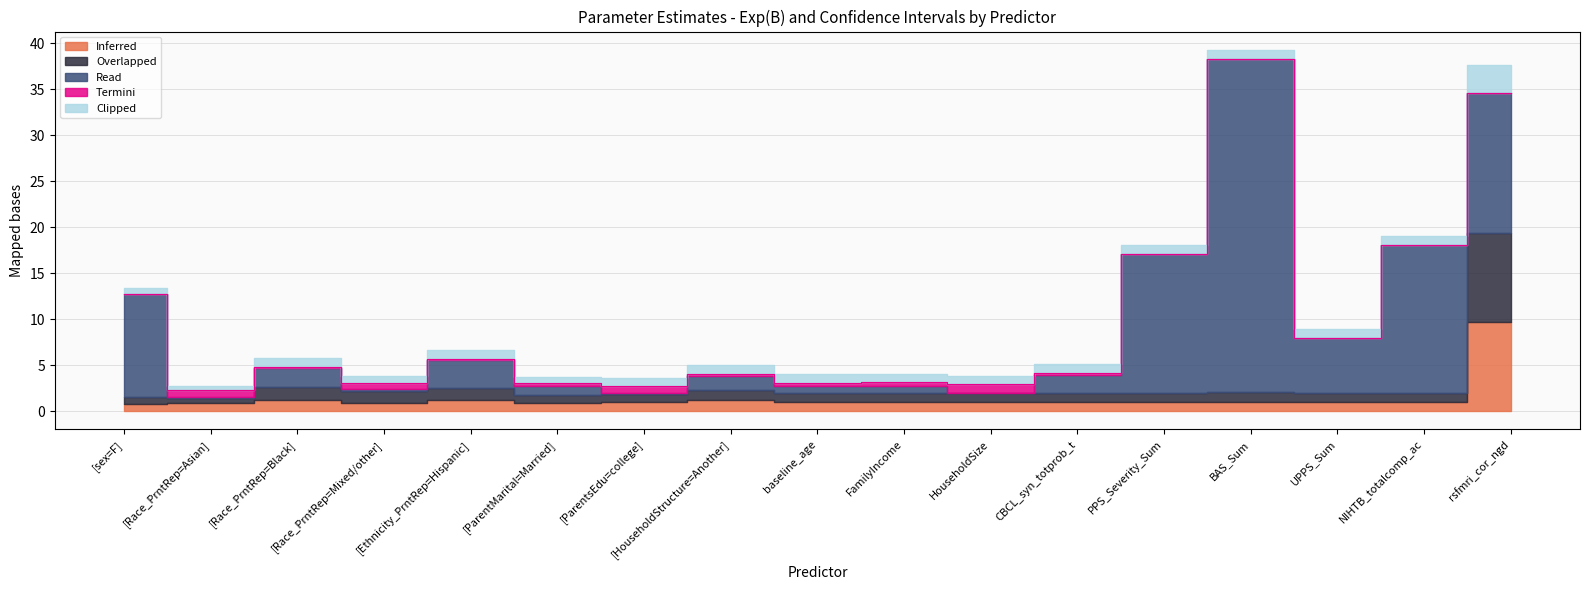

At which category does Overlapped reach its first local peak?

[Race_PrntRep=Black]